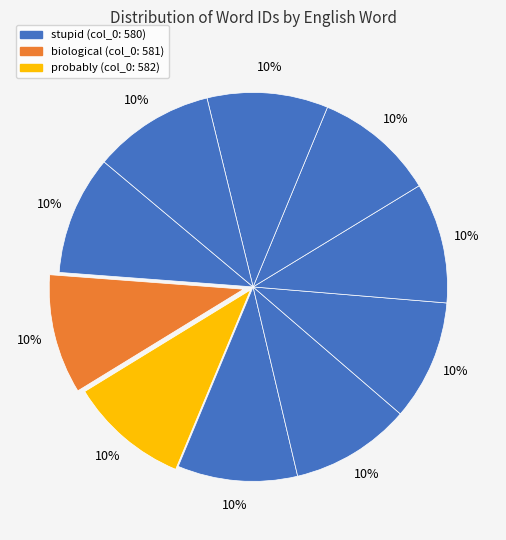

How many segments does this pie chart have?

10